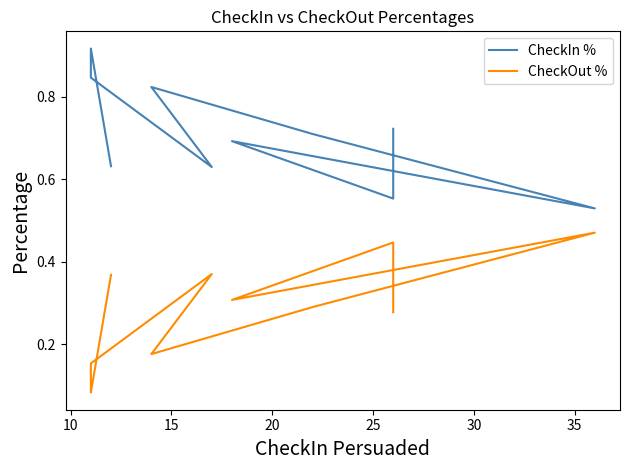

Count the number of data series in this chart.

2